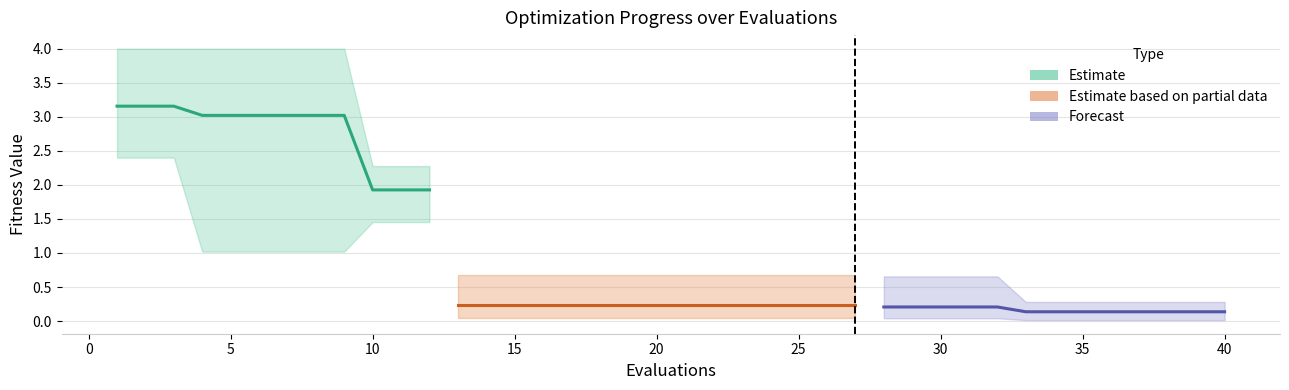

What is the sum of the worst values at 30 and 6?

4.7